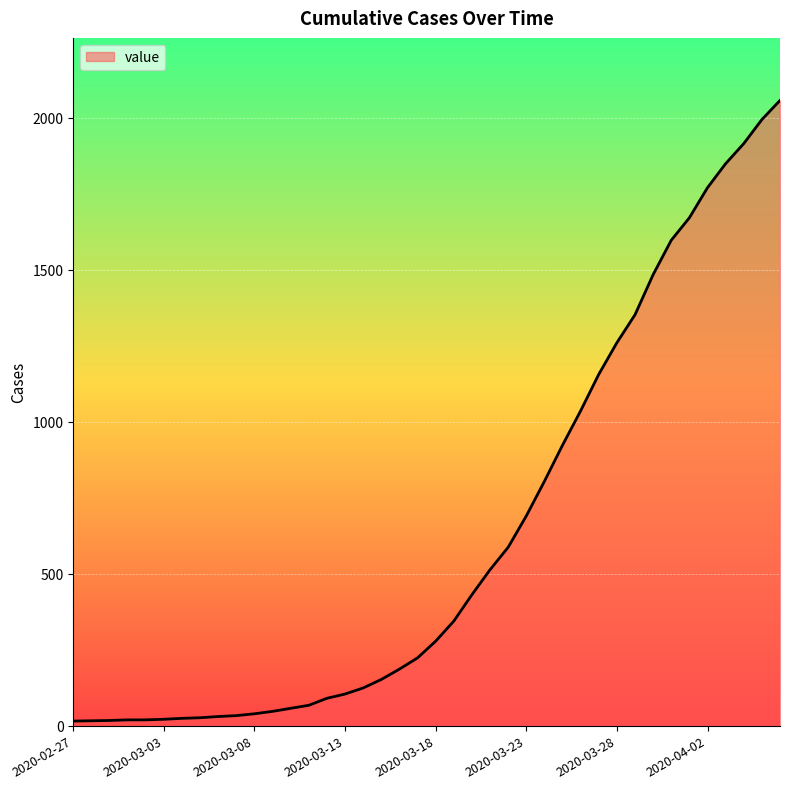

What is the maximum value shown in the chart?

2057